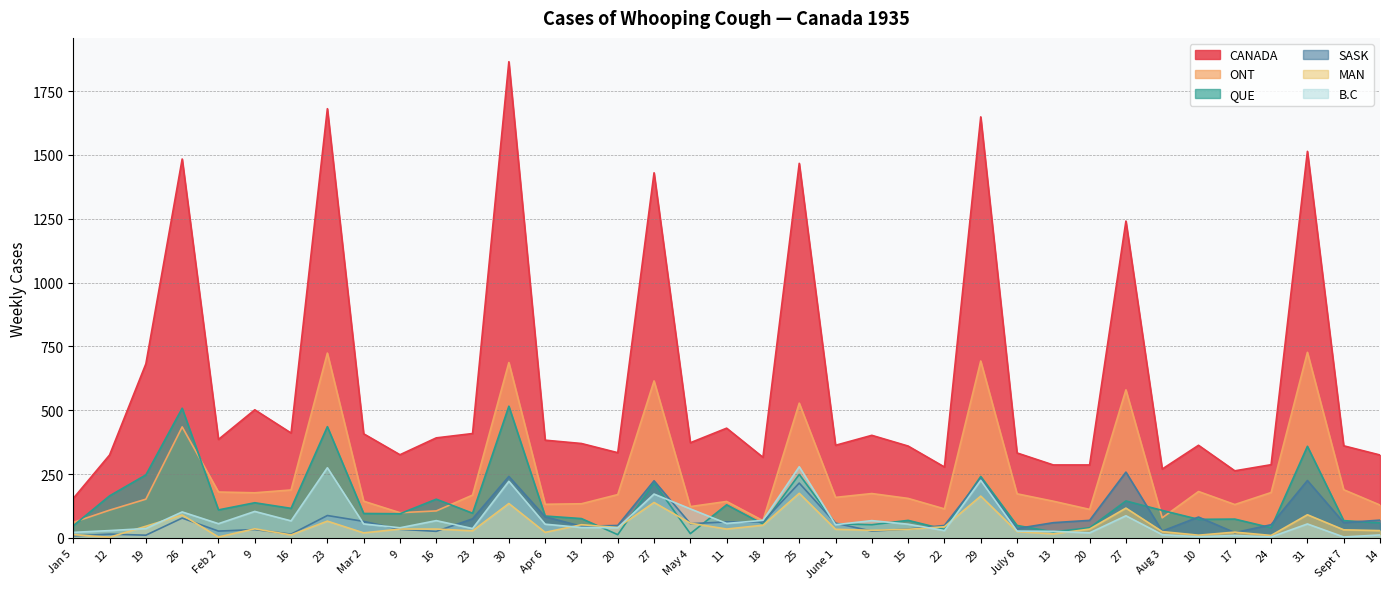

What is the total value across all series at 25?

2913